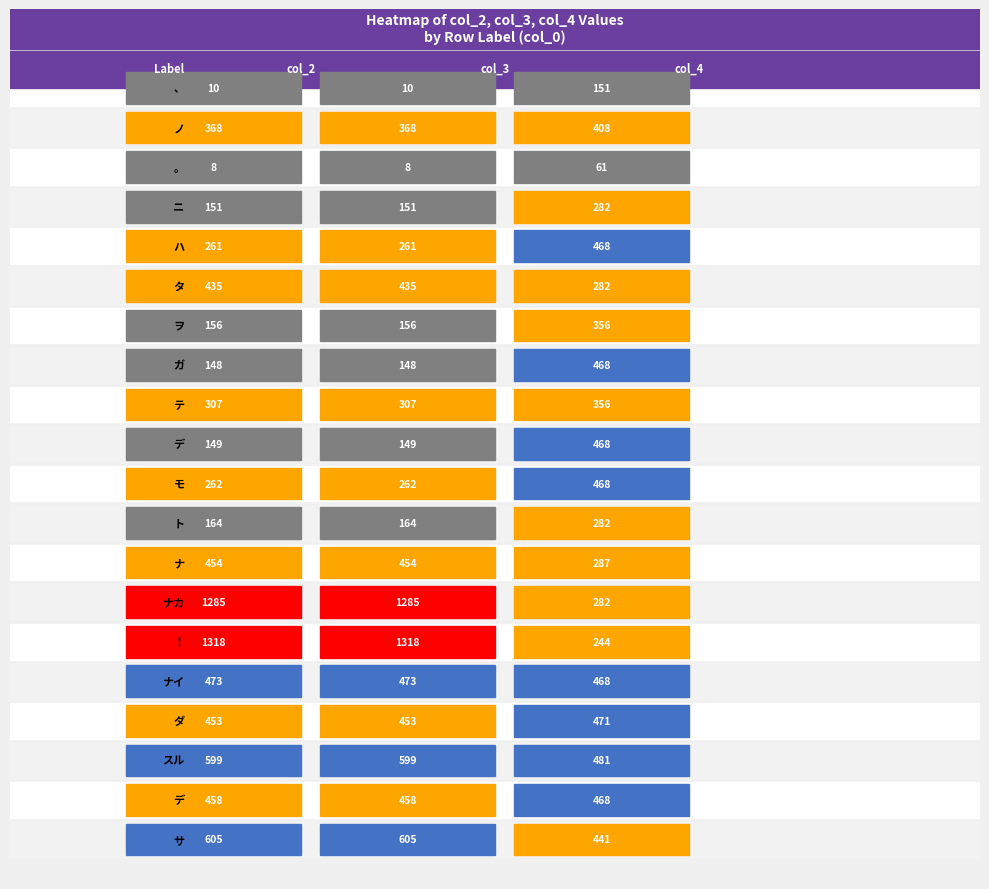

What is the approximate value of サ at ノ?

605